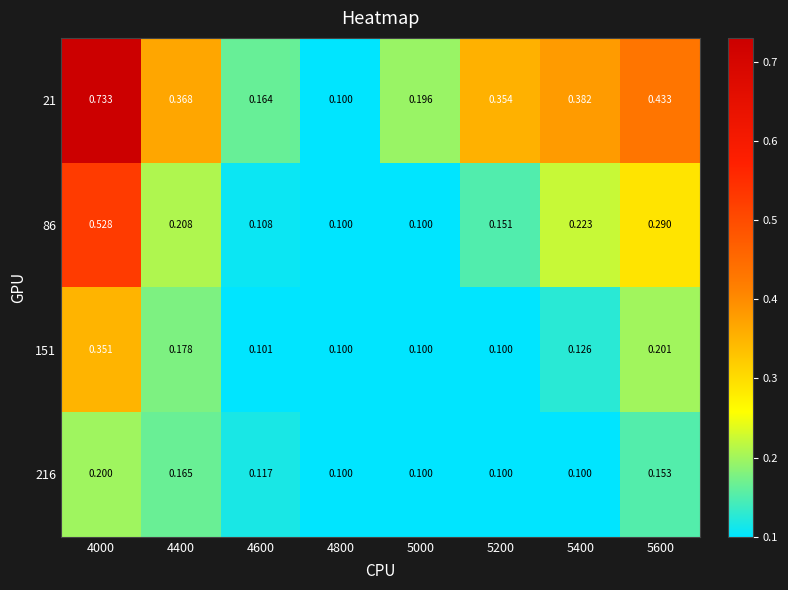

Is the value of 151 at 4400 greater than the value of 216 at 5200?

Yes